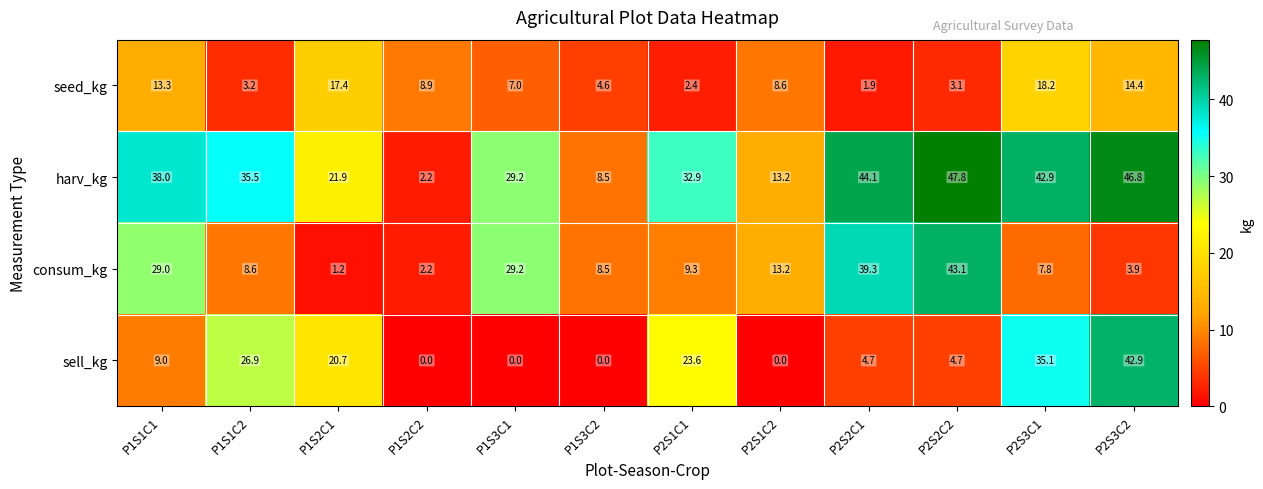

What is the average value of the sell_kg series?

14.0